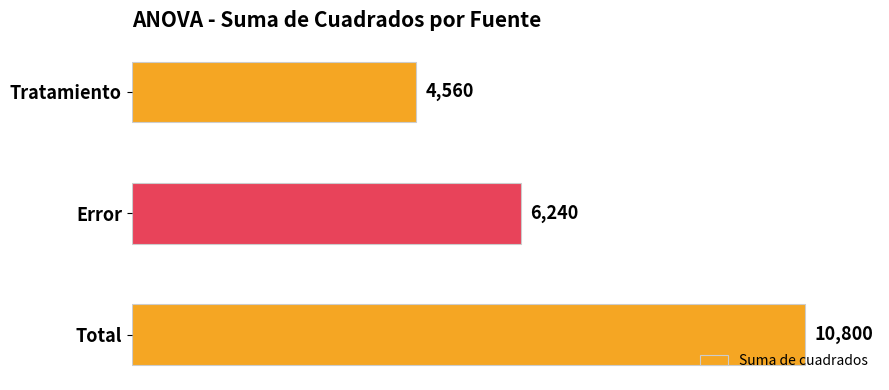

Reading top to bottom, what are all the values shown in this chart?

Tratamiento=4560	Error=6240	Total=10800